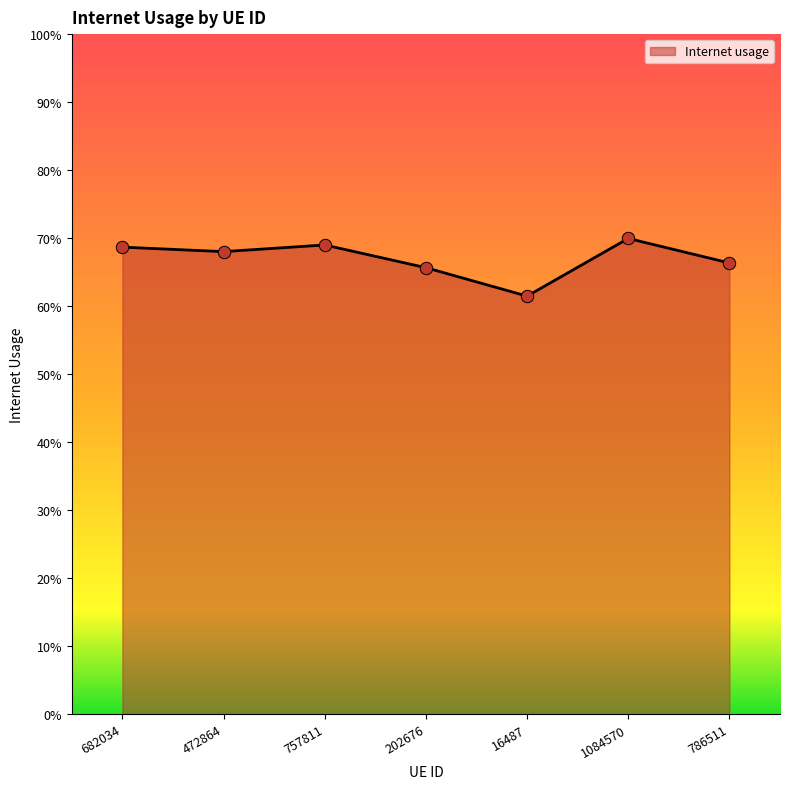

Which has a higher value, 786511 or 16487?

786511